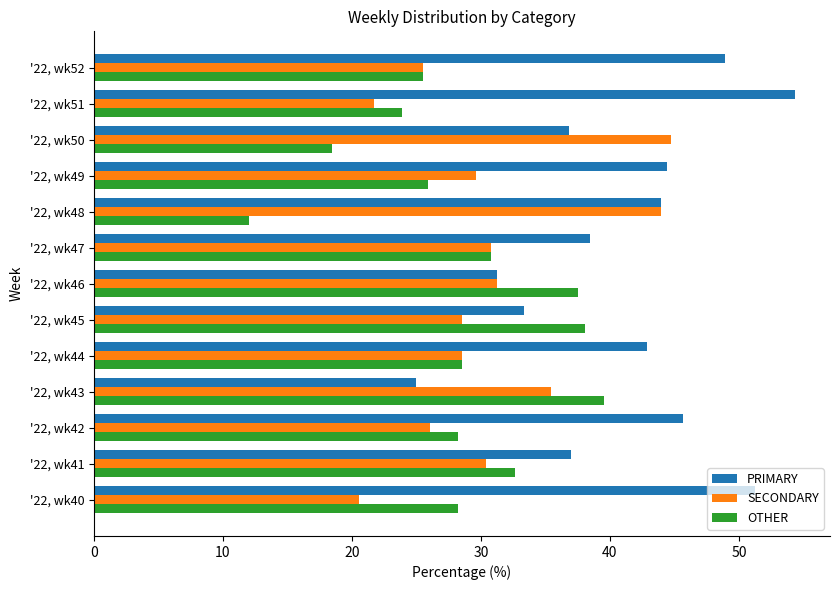

What is the difference between the highest and lowest values at '22, wk48?

32.0